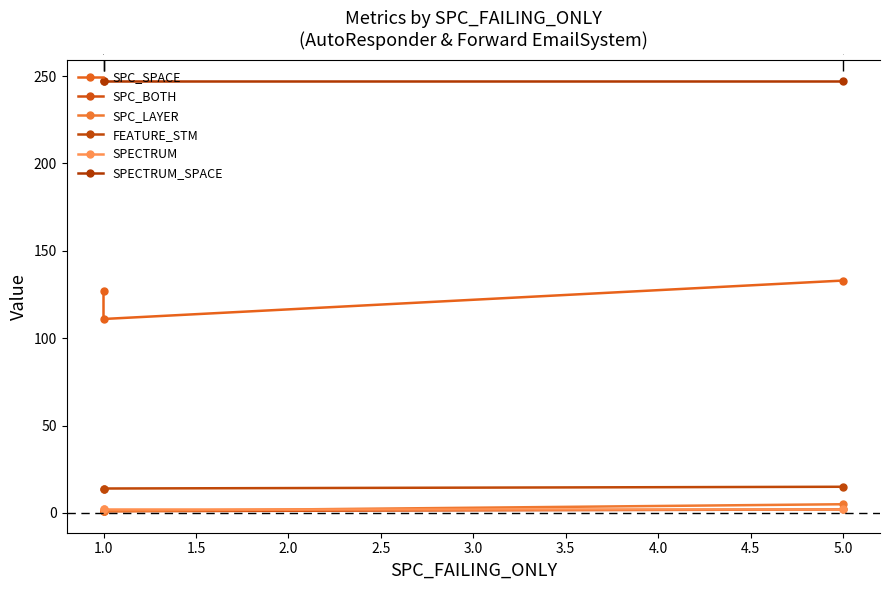

At how many categories does at least one series exceed 54?

3